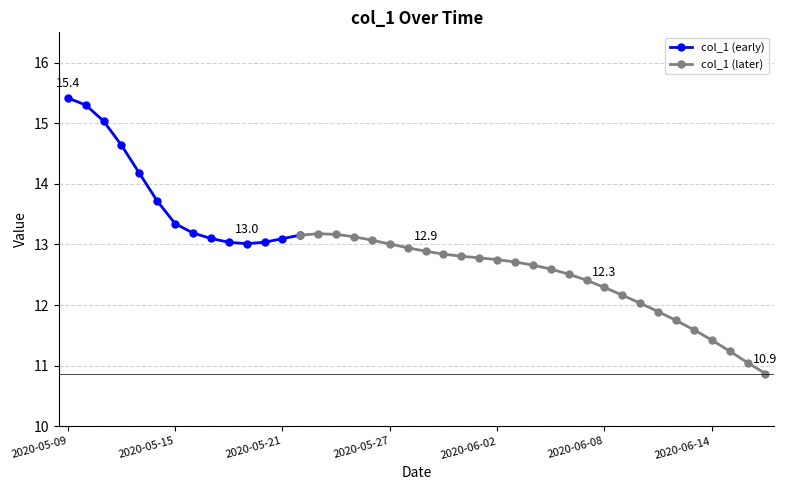

Is it true that col_1 (early) equals 4.5 at 2020-05-15?

False